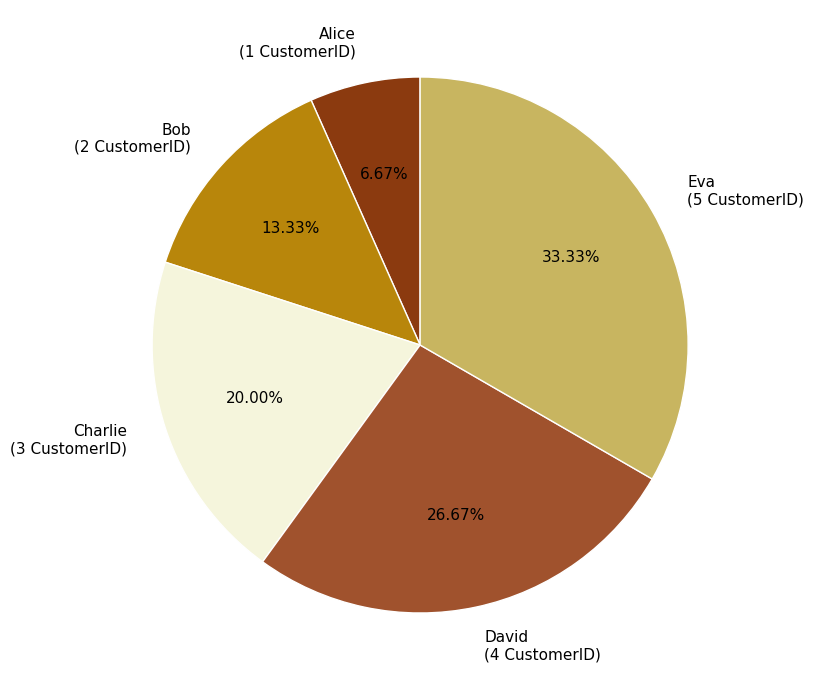

To the nearest percent, what is the difference between the Bob and Eva slice percentages?

20%